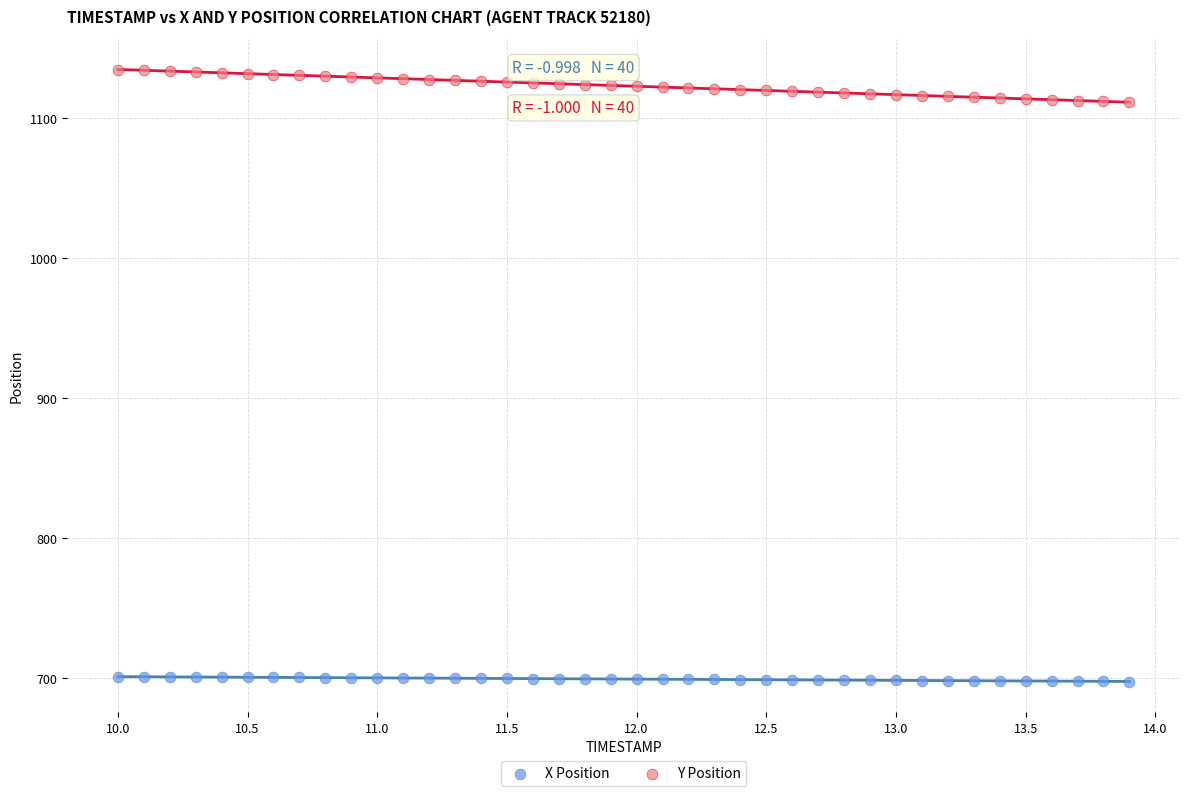

What are all the series names shown in the legend?

X Position, Y Position